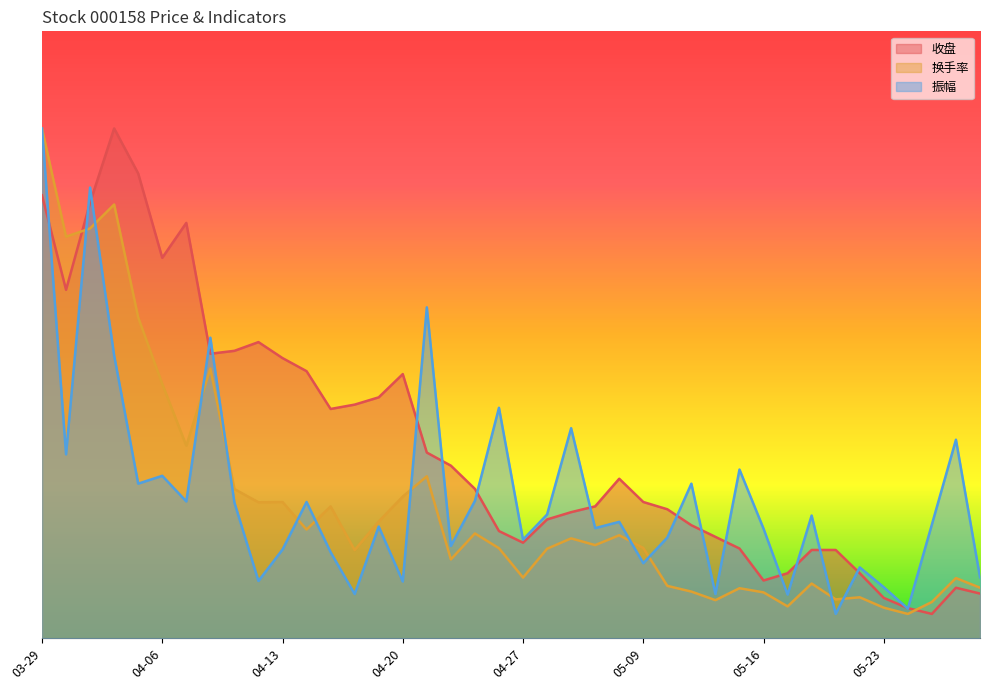

What is the average value of the 换手率 series?

5.5